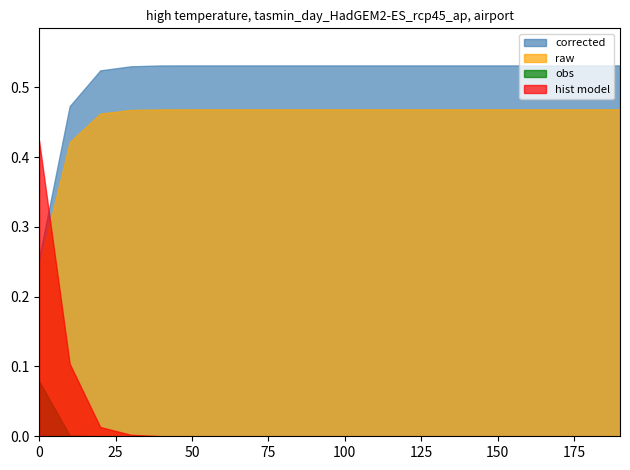

Is it true that obs equals 0.0 at 160?

True